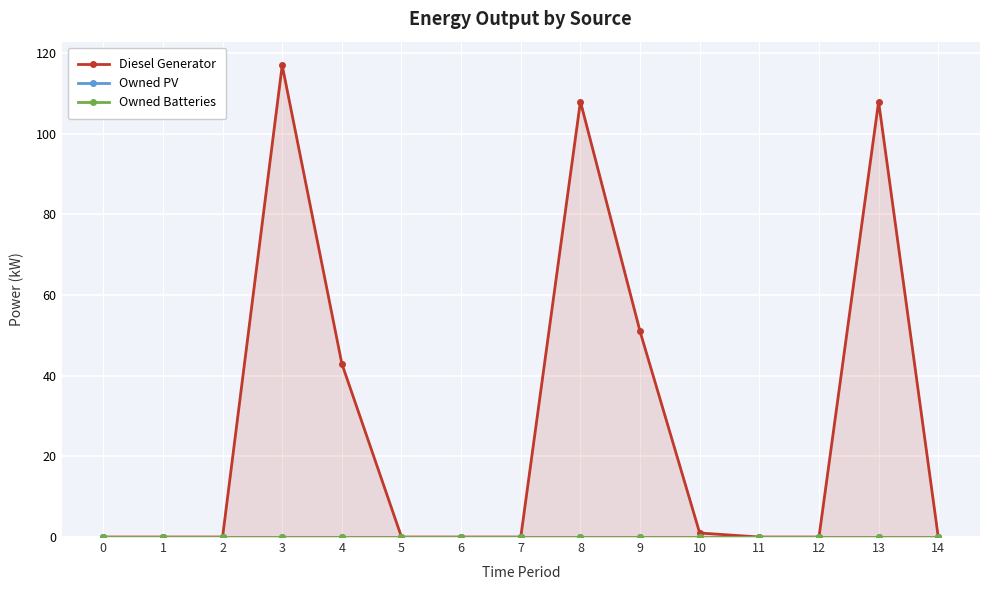

What are all the series names shown in the legend?

Diesel Generator, Owned PV, Owned Batteries